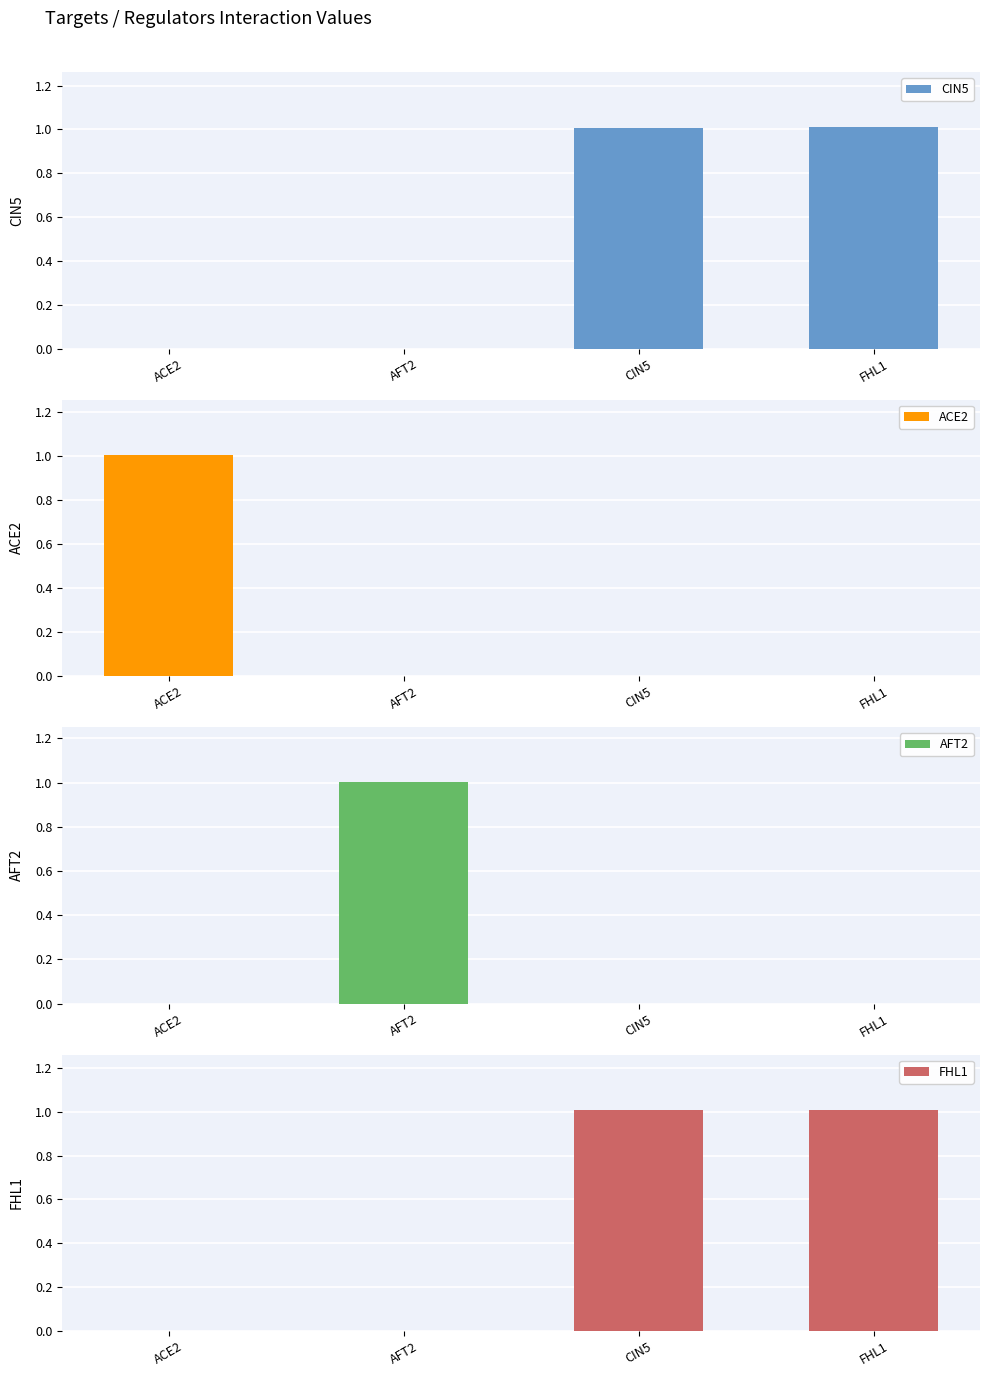

What is the greatest value displayed?

1.0